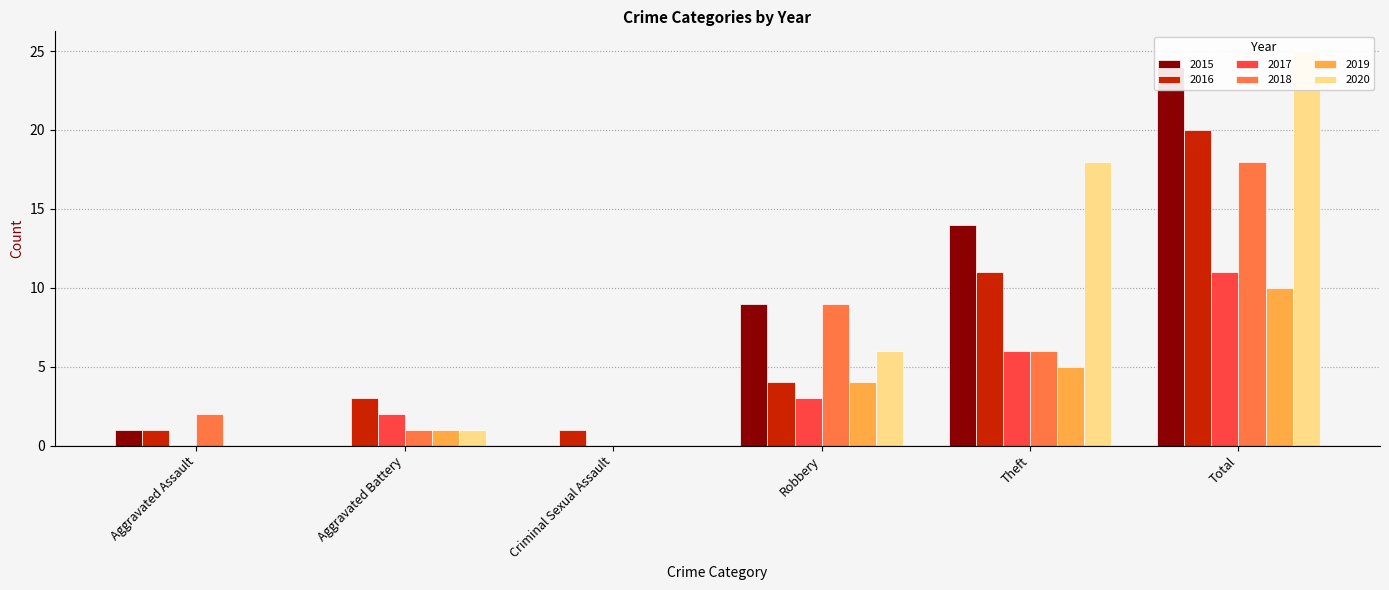

What is the sum of the 2017 values at Aggravated Assault and Theft?

6